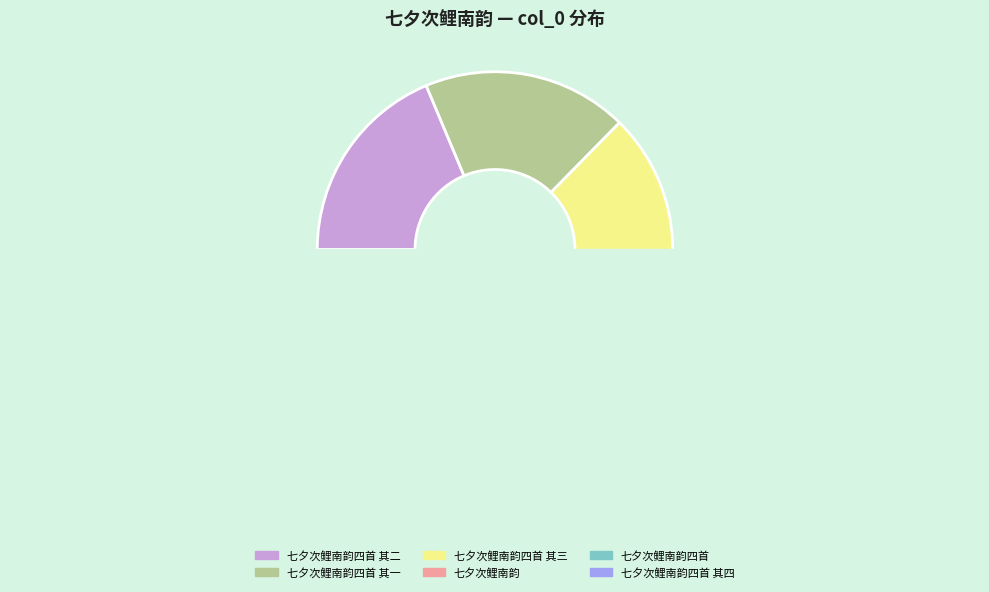

Is there a majority slice in this chart?

No